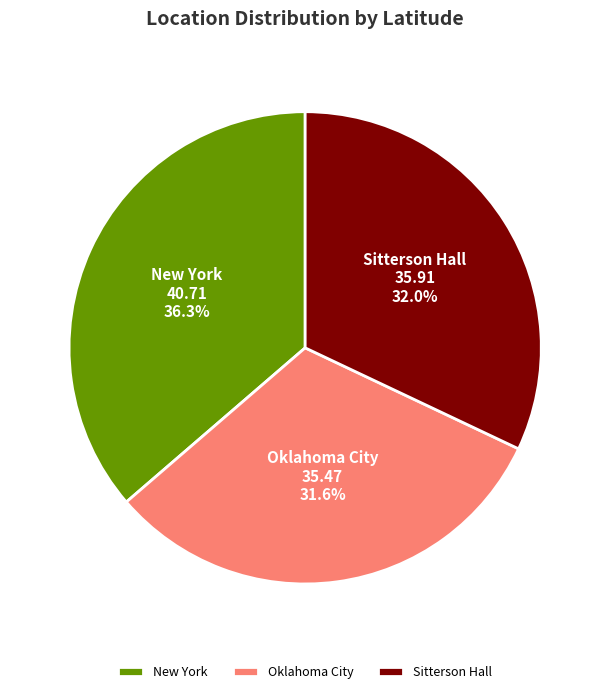

What is the ratio of the value at Sitterson Hall to the value at Oklahoma City?

1.0